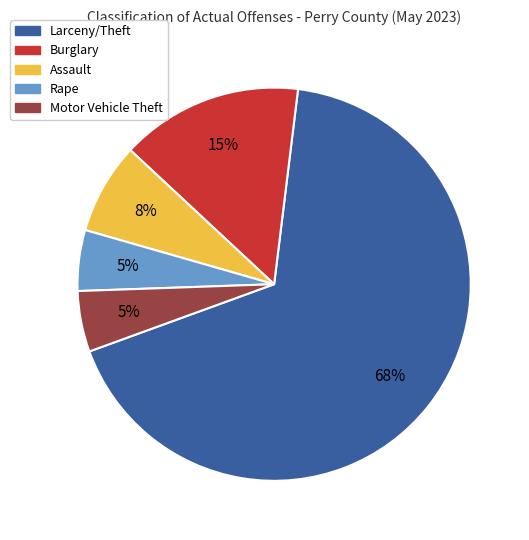

Which slice is the largest?

Larceny/Theft